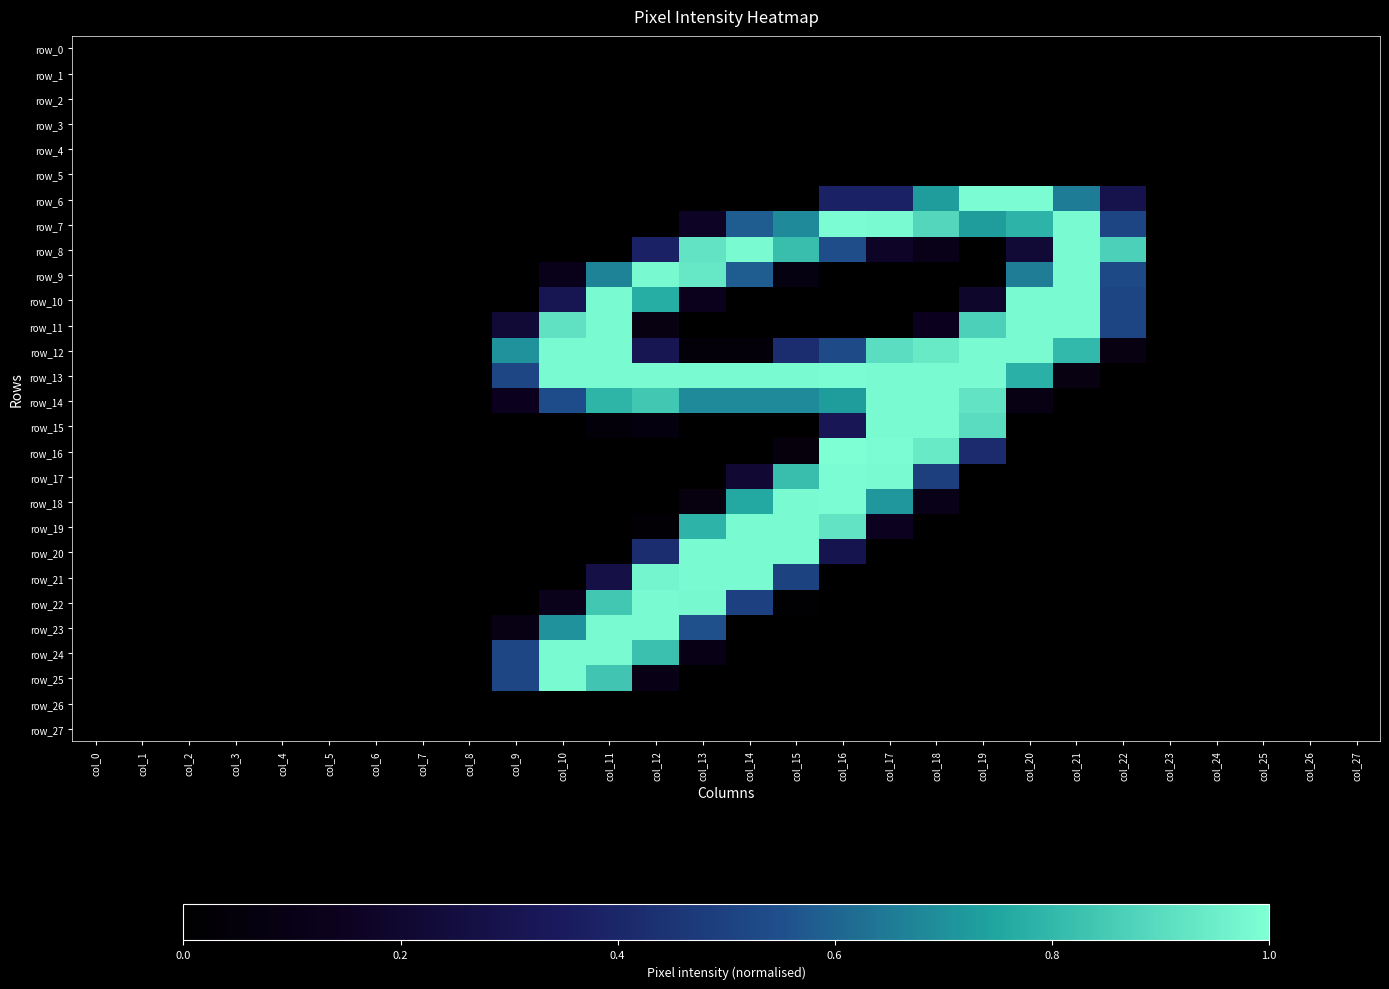

The value of row_24 at col_18 is -0.5. True or false?

False